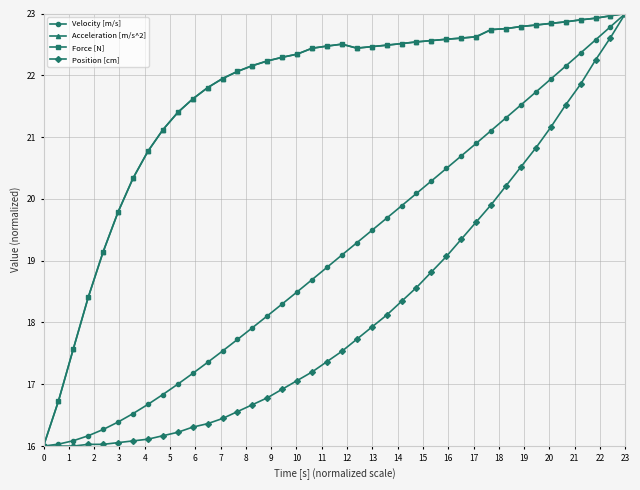

How many data points does each series have?

40